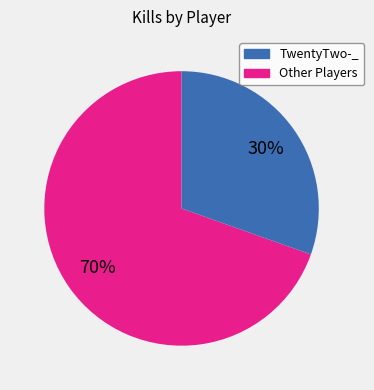

How many segments does this pie chart have?

2